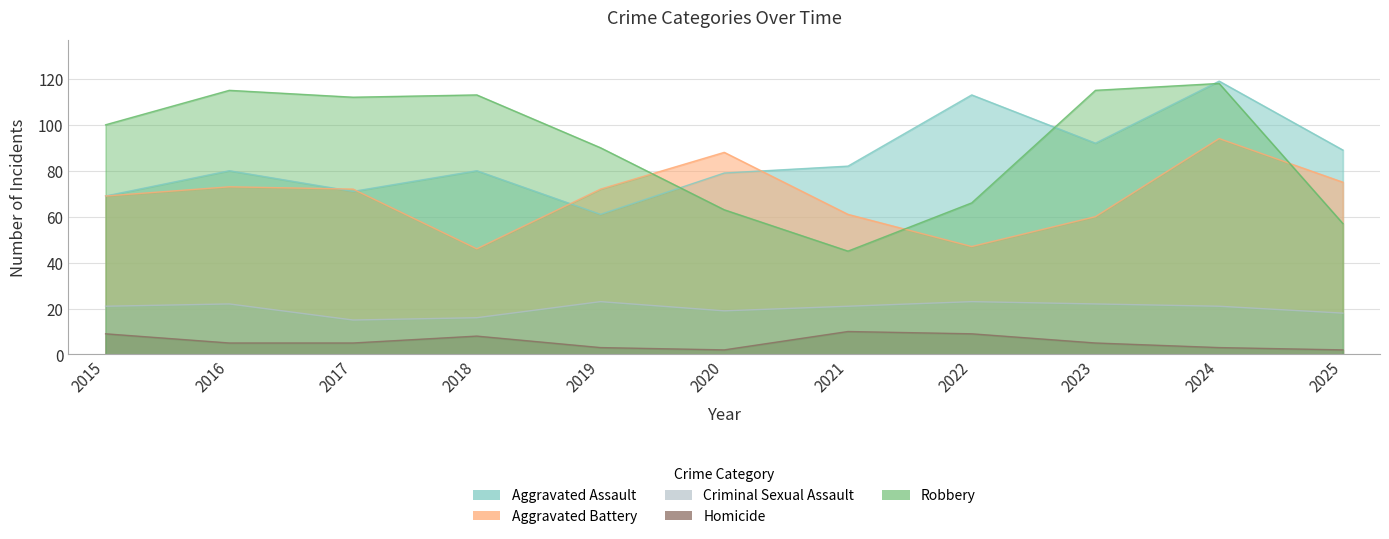

How many values in the Aggravated Battery series are below 72?

5